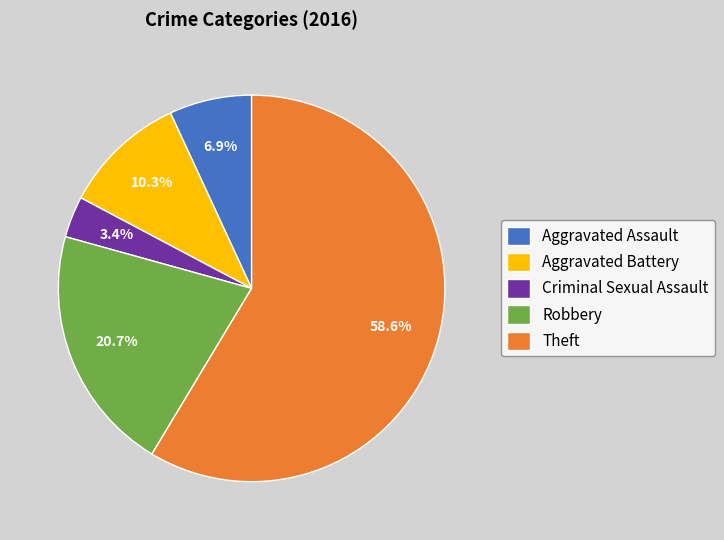

What is the ratio of the value at Aggravated Battery to the value at Criminal Sexual Assault?

3.0